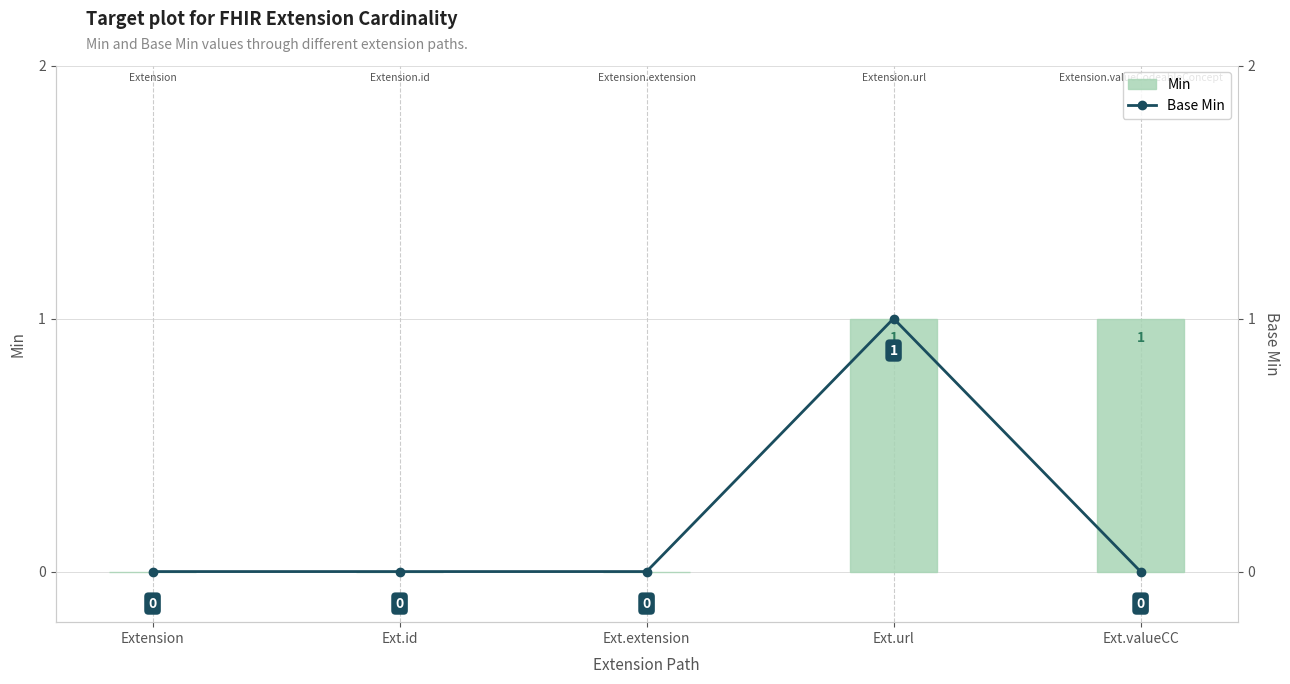

Reading right to left, transcribe all the data shown in this chart.

Min: 1	1	0	0	0
Base Min: 0	1	0	0	0